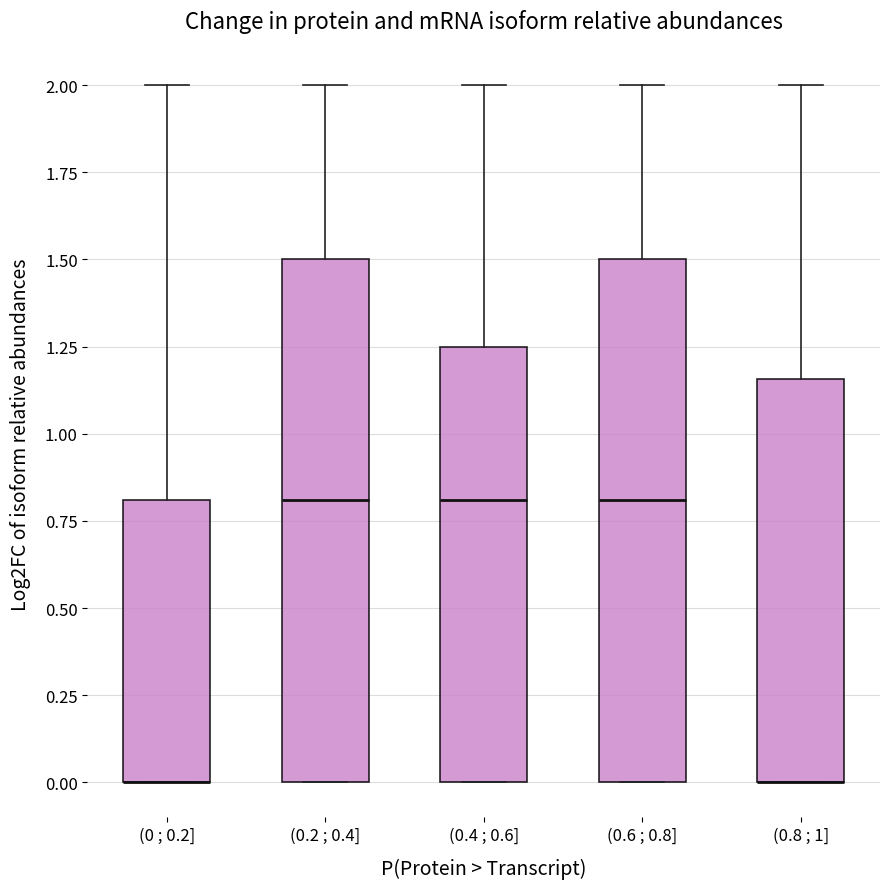

Reading left to right, read every box against the y-axis: the position of its median line, the range the box covers, and the ends of its whiskers. The values are not printed on the chart, so give them approximately, as read against the axis.

(0 ; 0.2]: median 0.00 (drawn on the box's lower edge), box 0.00 to 0.80, whiskers 0.00 to 2.00
(0.2 ; 0.4]: median 0.80, box 0.00 to 1.50, whiskers 0.00 to 2.00
(0.4 ; 0.6]: median 0.80, box 0.00 to 1.25, whiskers 0.00 to 2.00
(0.6 ; 0.8]: median 0.80, box 0.00 to 1.50, whiskers 0.00 to 2.00
(0.8 ; 1]: median 0.00 (drawn on the box's lower edge), box 0.00 to 1.15, whiskers 0.00 to 2.00